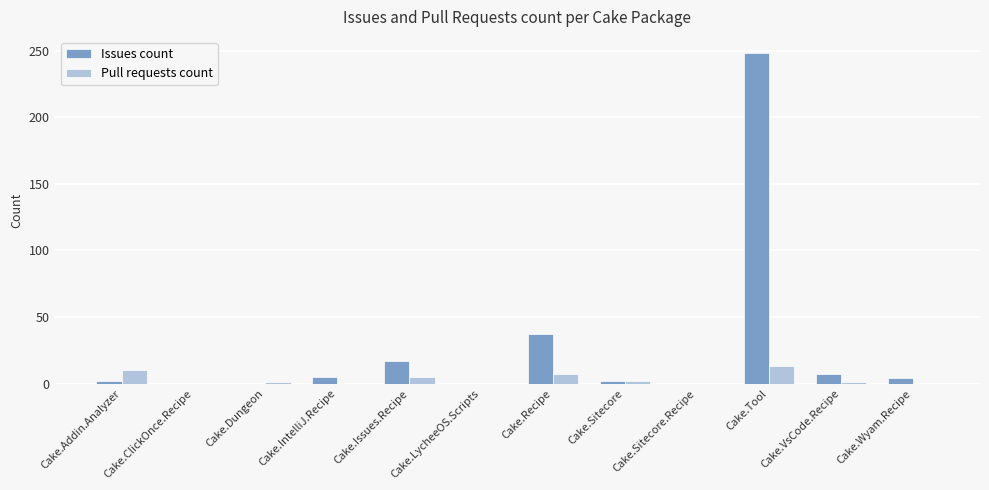

How many groups of bars are there?

12